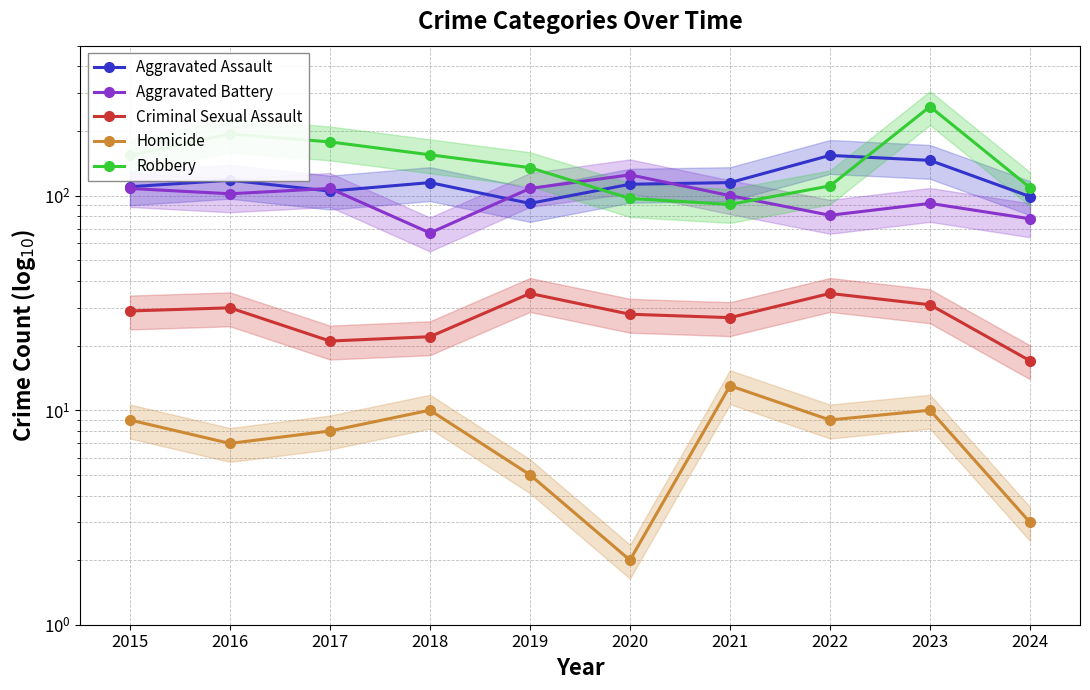

Reading left to right, list all the values displayed in this chart.

Aggravated Assault: 2015=110	2016=118	2017=105	2018=115	2019=92	2020=113	2021=115	2022=154	2023=146	2024=99
Aggravated Battery: 2015=108	2016=102	2017=108	2018=67	2019=108	2020=125	2021=100	2022=81	2023=92	2024=78
Criminal Sexual Assault: 2015=29	2016=30	2017=21	2018=22	2019=35	2020=28	2021=27	2022=35	2023=31	2024=17
Homicide: 2015=9	2016=7	2017=8	2018=10	2019=5	2020=2	2021=13	2022=9	2023=10	2024=3
Robbery: 2015=154	2016=194	2017=178	2018=155	2019=135	2020=97	2021=91	2022=111	2023=260	2024=109